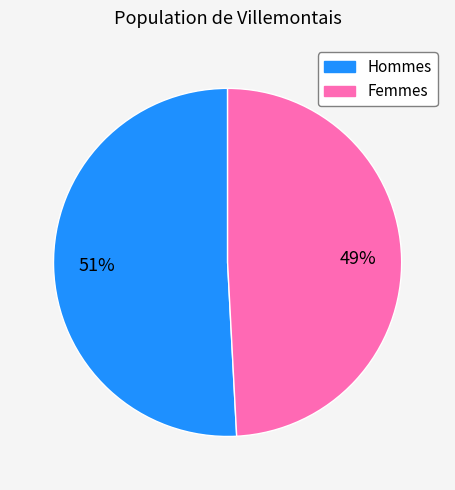

How many segments does this pie chart have?

2